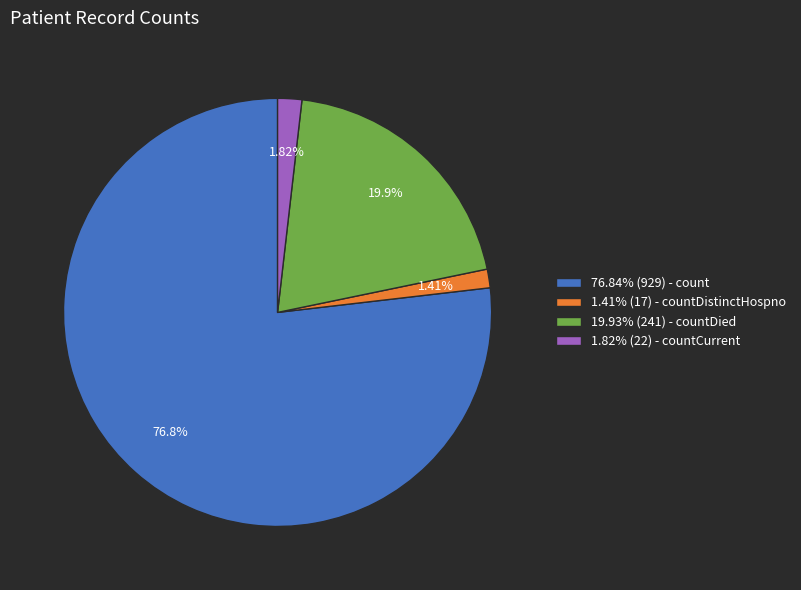

Do 1.41% (17) - countDistinctHospno and 1.82% (22) - countCurrent together represent more than half of the pie?

No